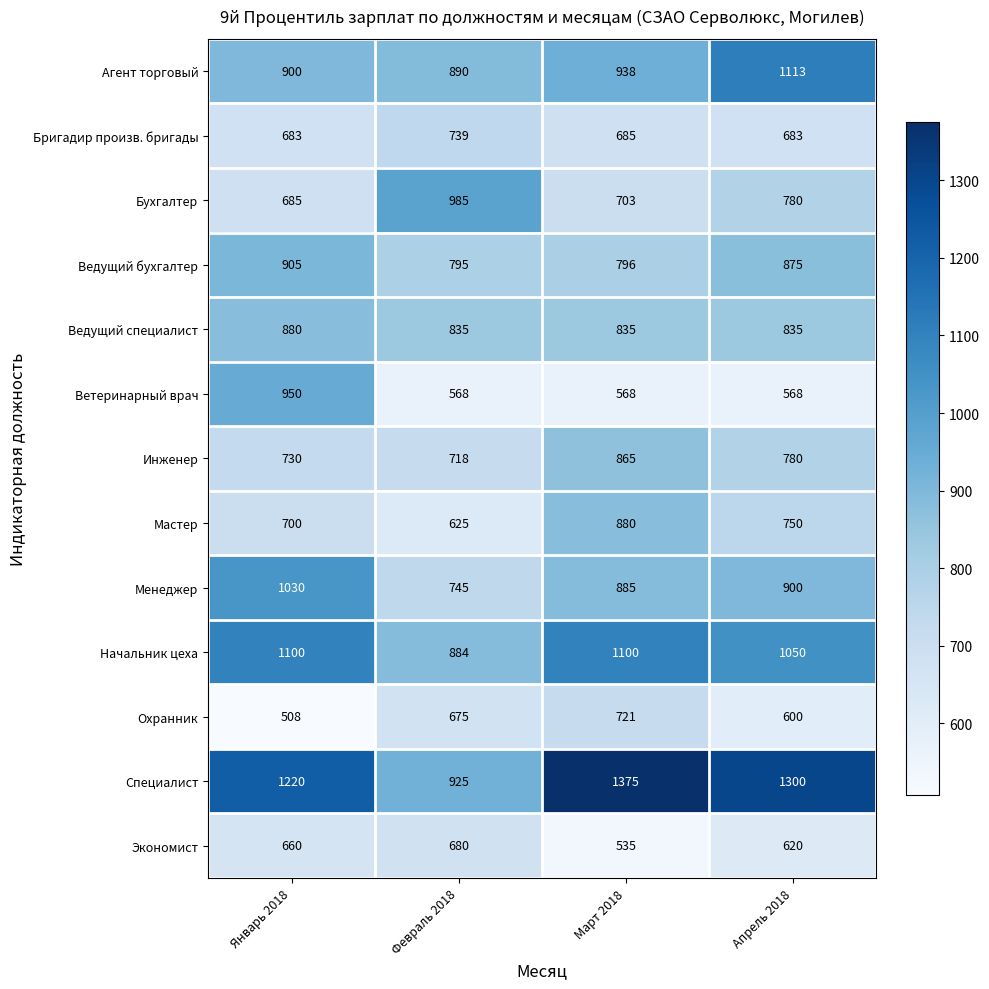

At how many categories does at least one series exceed 669?

4